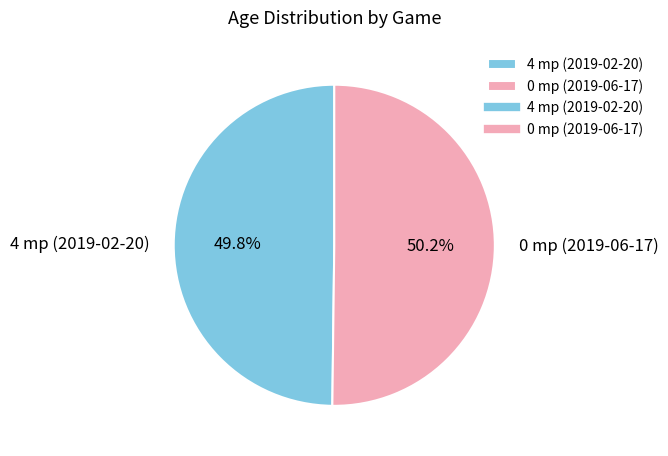

How much of the chart is everything except 0 mp (2019-06-17)?

49.8%